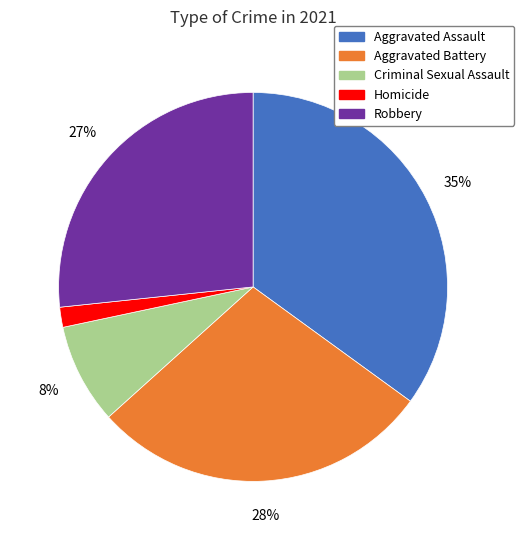

Does Homicide account for over 50% of the chart?

No